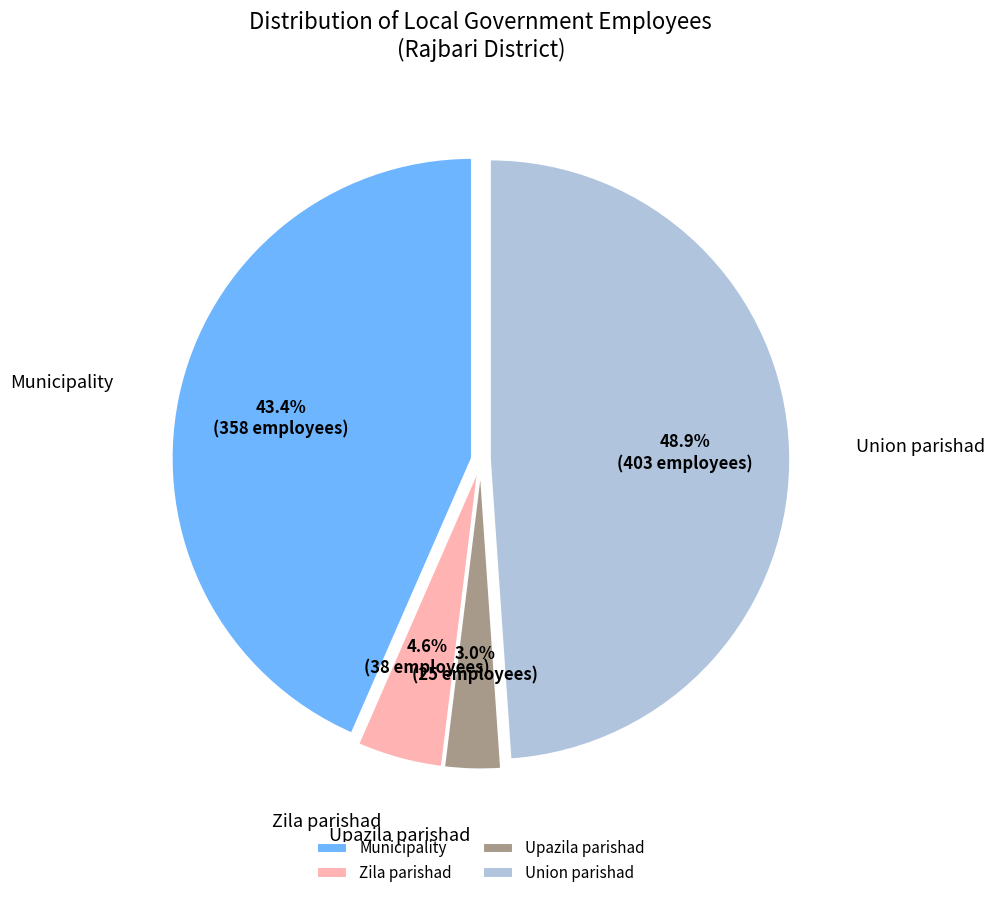

True or false: Union parishad accounts for 44% of the total.

False